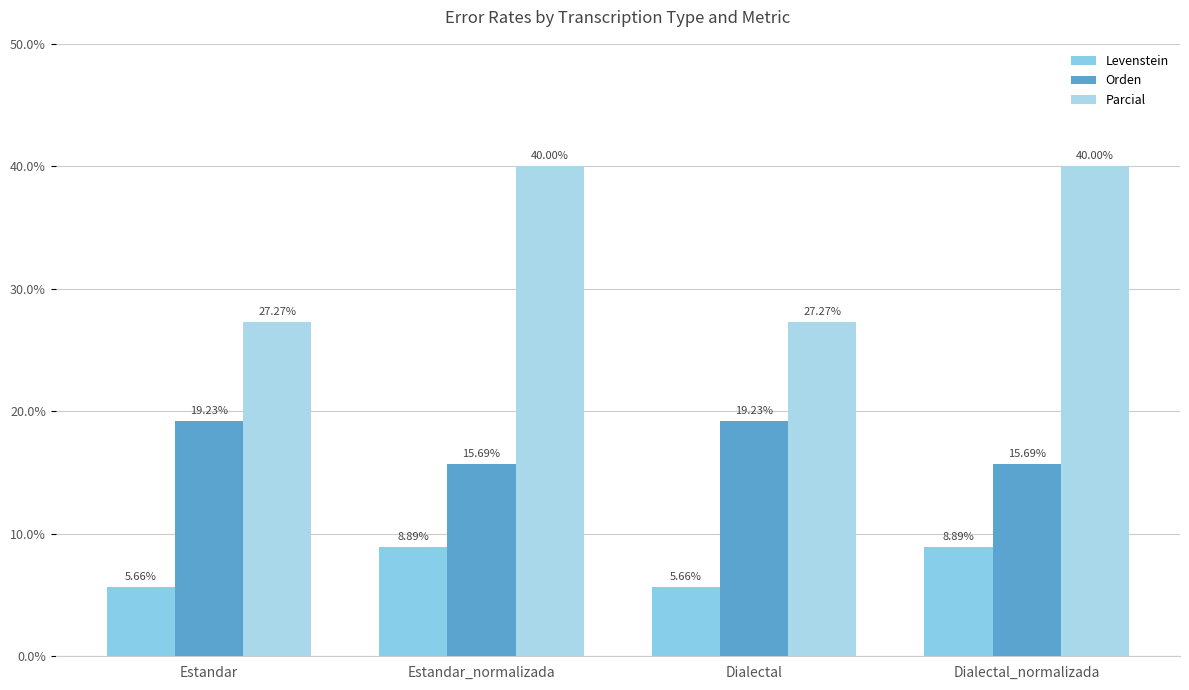

What is the average value of the Parcial series?

33.6